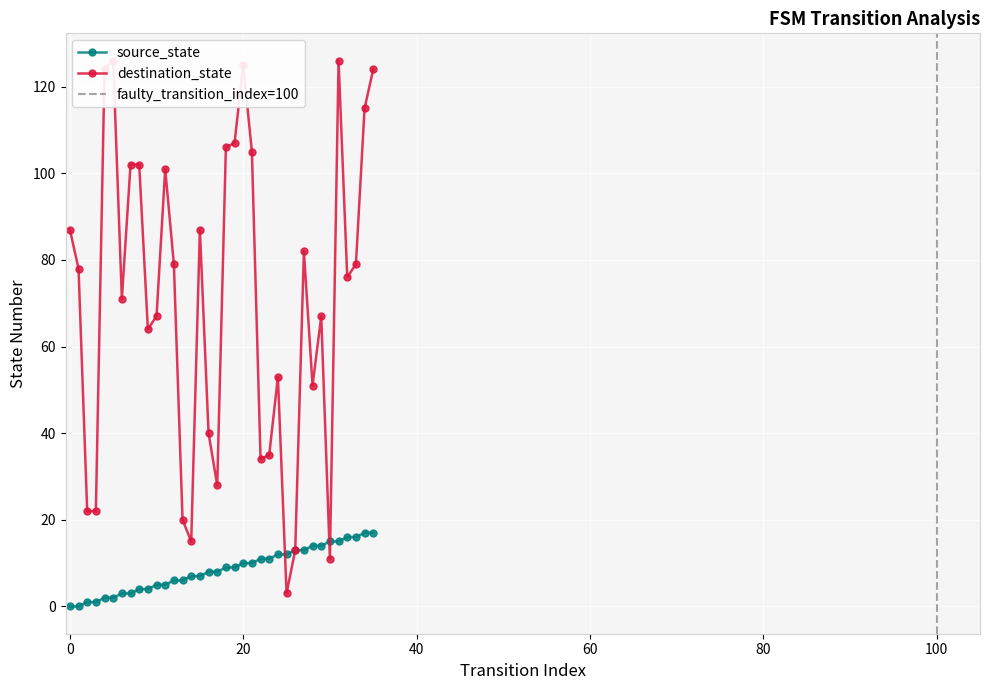

Which label corresponds to the largest value in the chart?

5